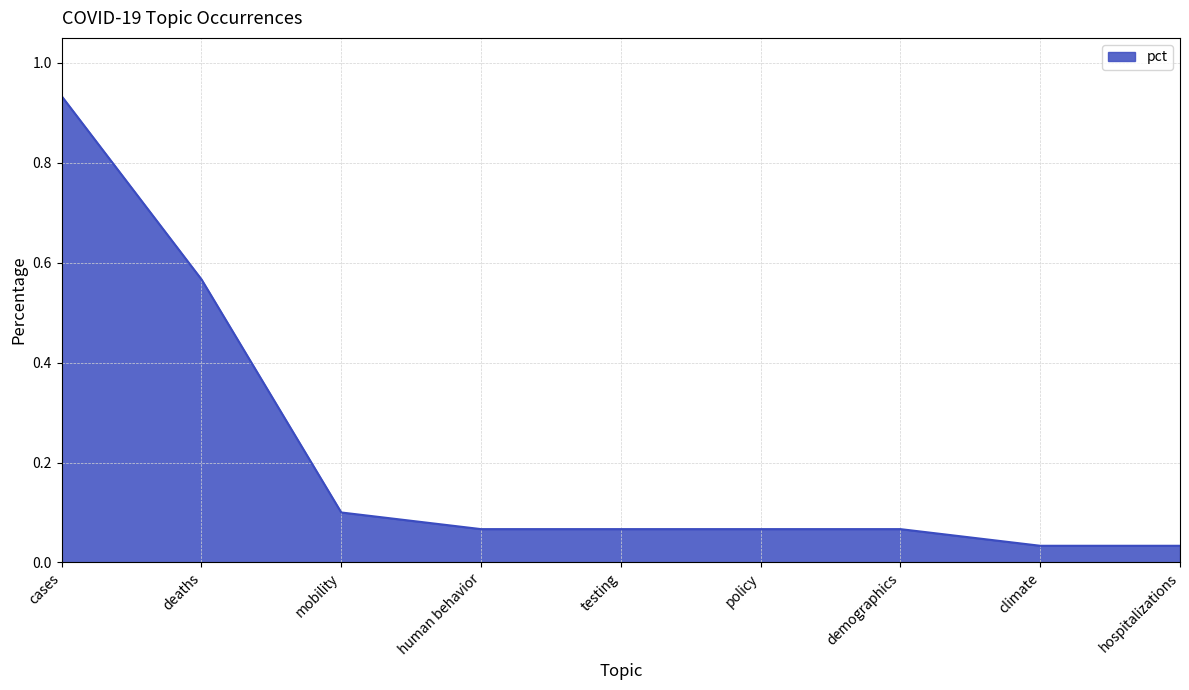

True or false: the data has more than 2 interior local peaks.

False